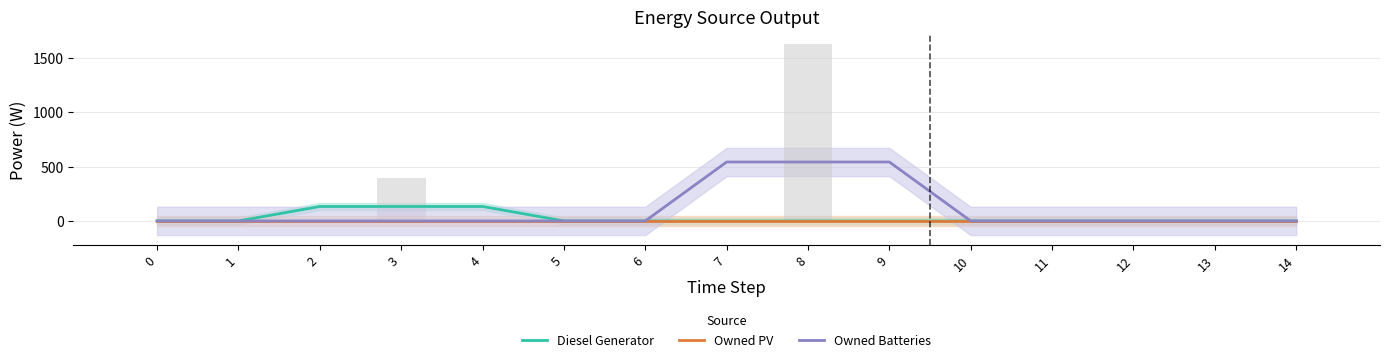

Rank the series by their average value, from lowest to highest.

Owned PV, Diesel Generator, Owned Batteries